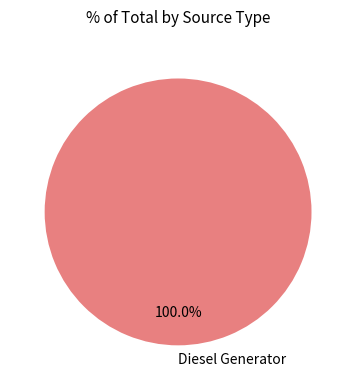

Rank the categories by value from highest to lowest.

Diesel Generator